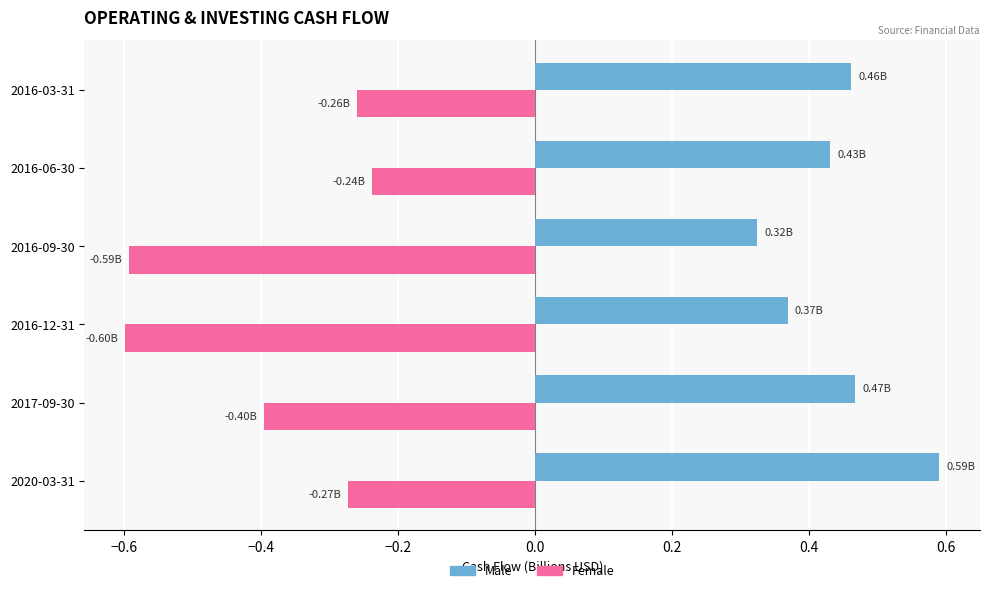

Is the value of Female at 2020-03-31 greater than the value of Male at 2016-12-31?

No